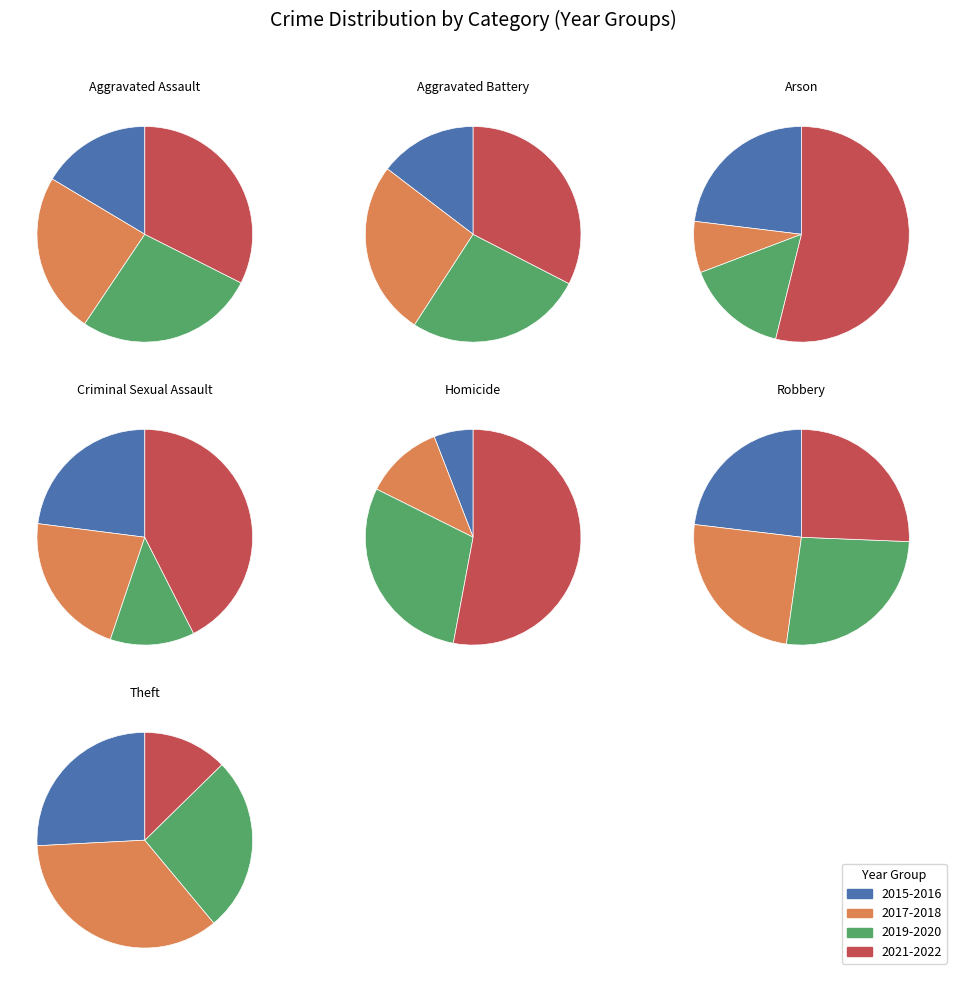

To the nearest percent, what is the difference between the largest and smallest slice percentages?

50%